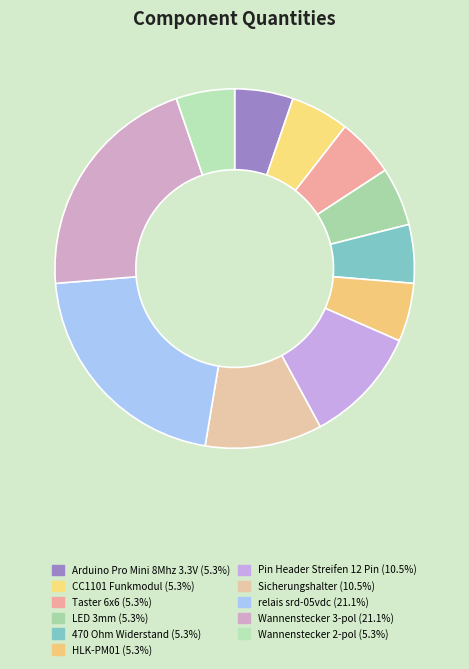

Is HLK-PM01 the majority of the pie?

No